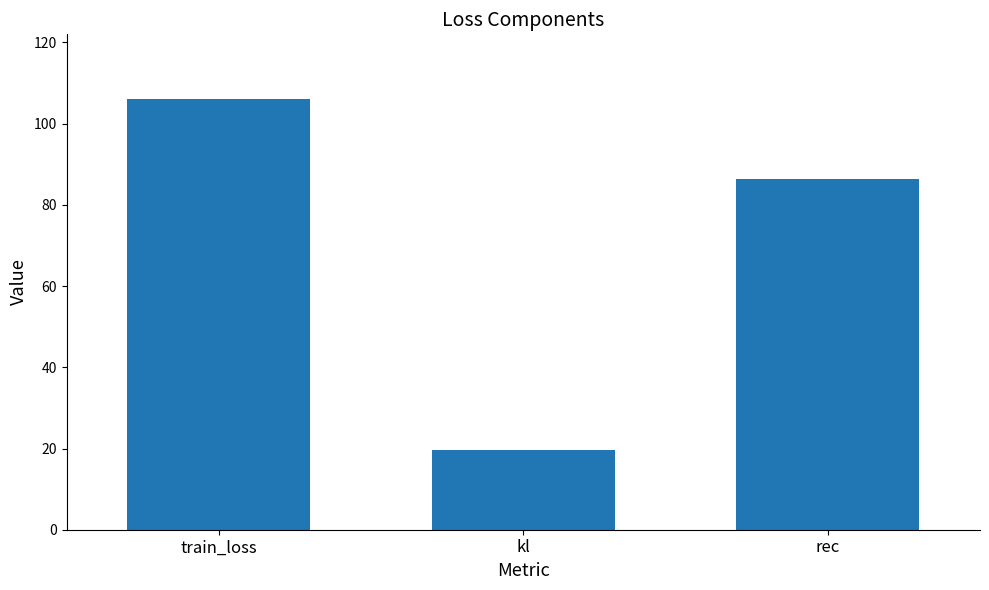

The value at rec is 123.4. True or false?

False